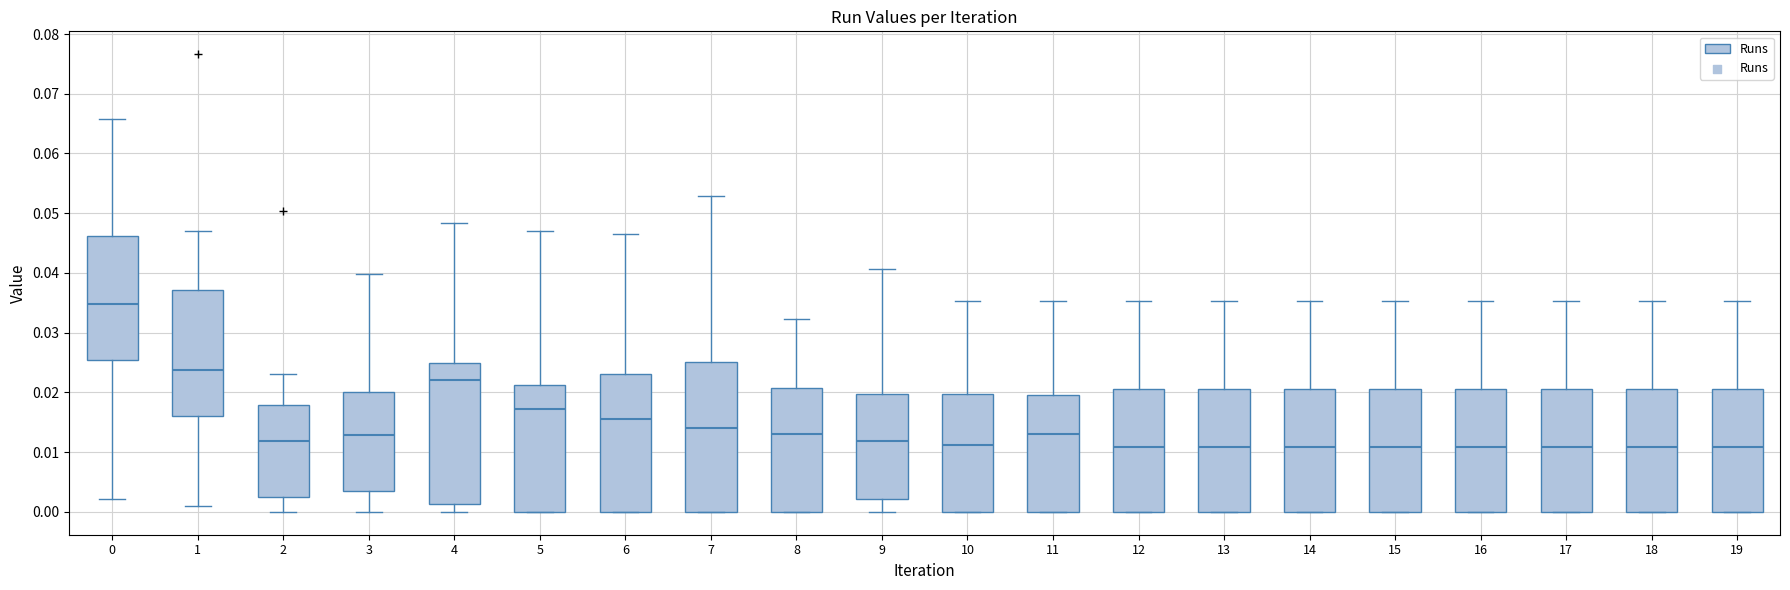

Which box is the tallest, from its lower edge to its upper edge?

7